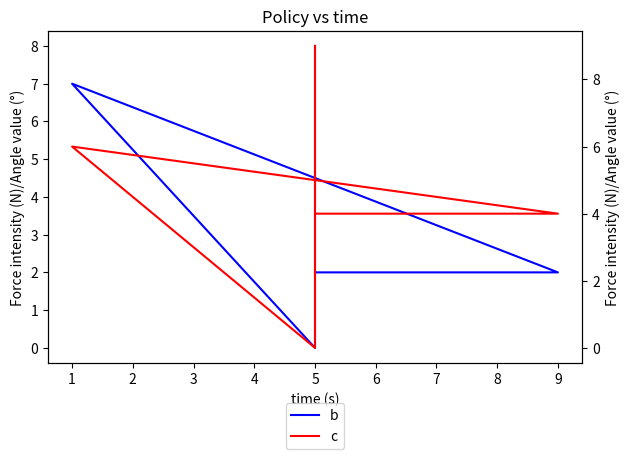

Which series ends up on top after the final intersection of c and b?

c